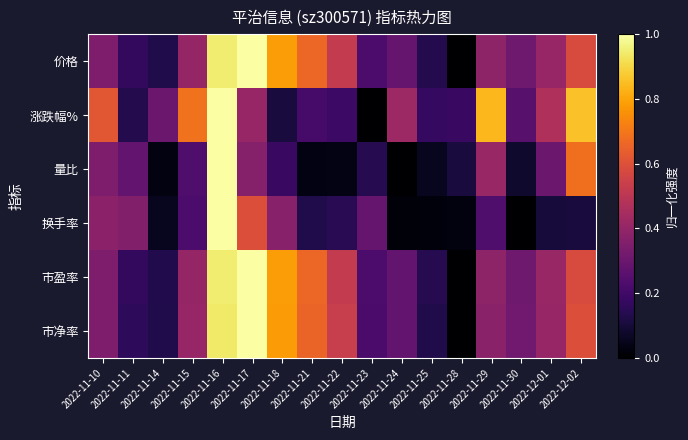

Which series changed the most between 2022-11-15 and 2022-11-16?

换手率